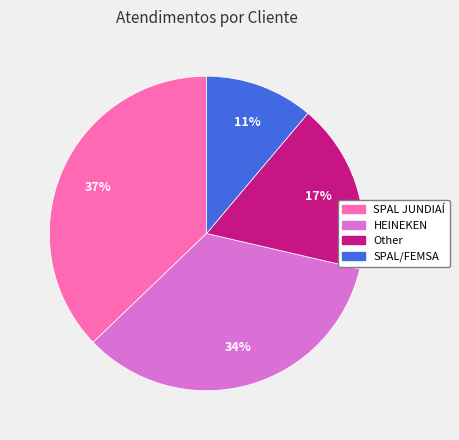

To the nearest percent, what is the average slice percentage?

25%